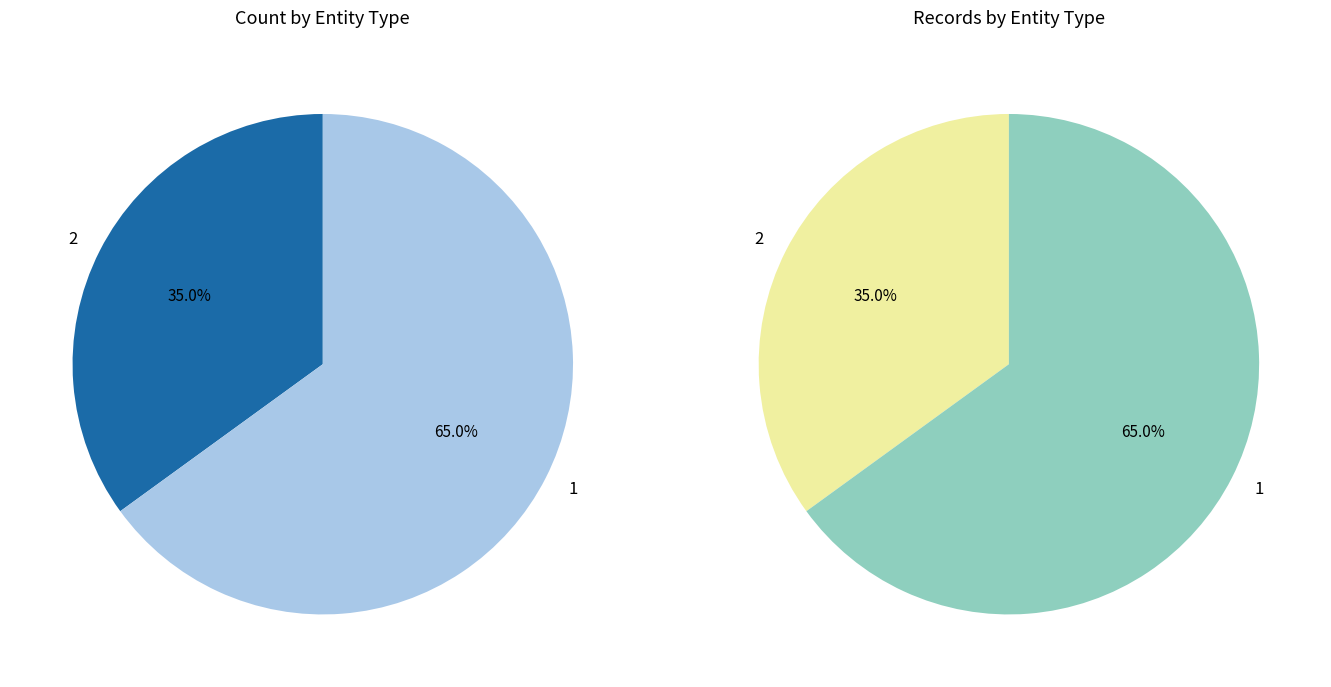

Is it true that 1 is 39% of the pie?

False